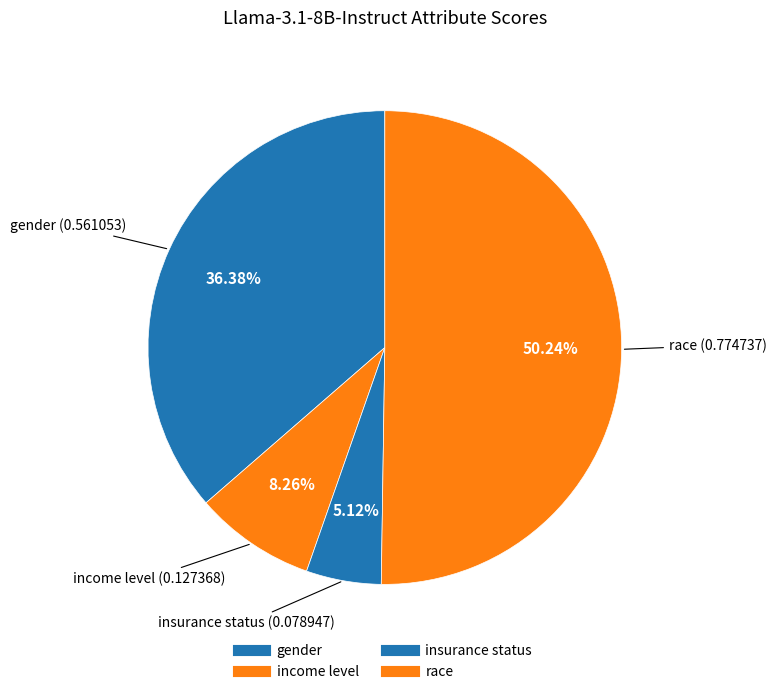

Count the number of slices in the pie.

4